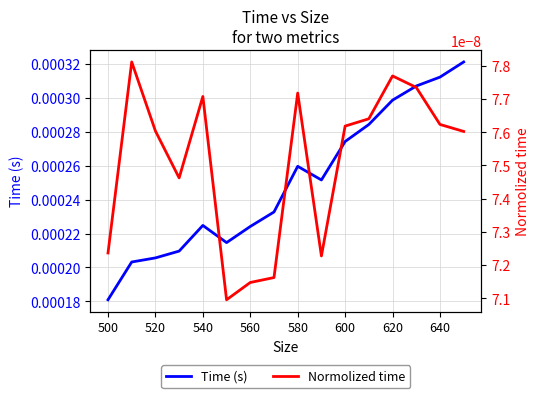

Which category has the lowest value in the Time (s) series?

500